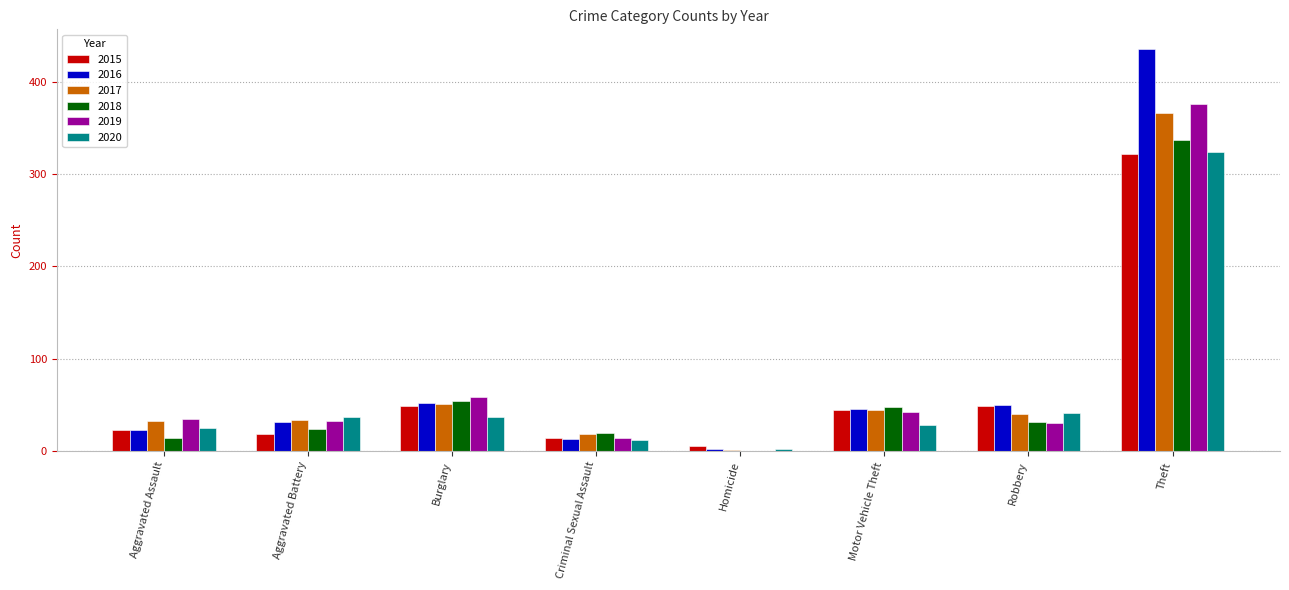

What is the highest value of the 2019 series?

376